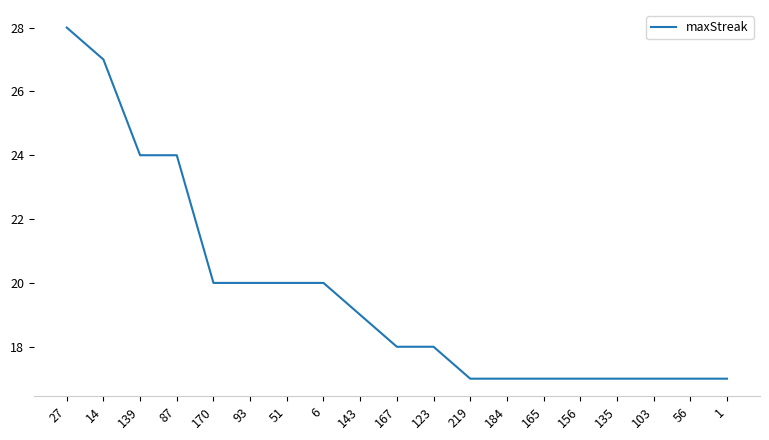

What is the greatest value displayed?

28